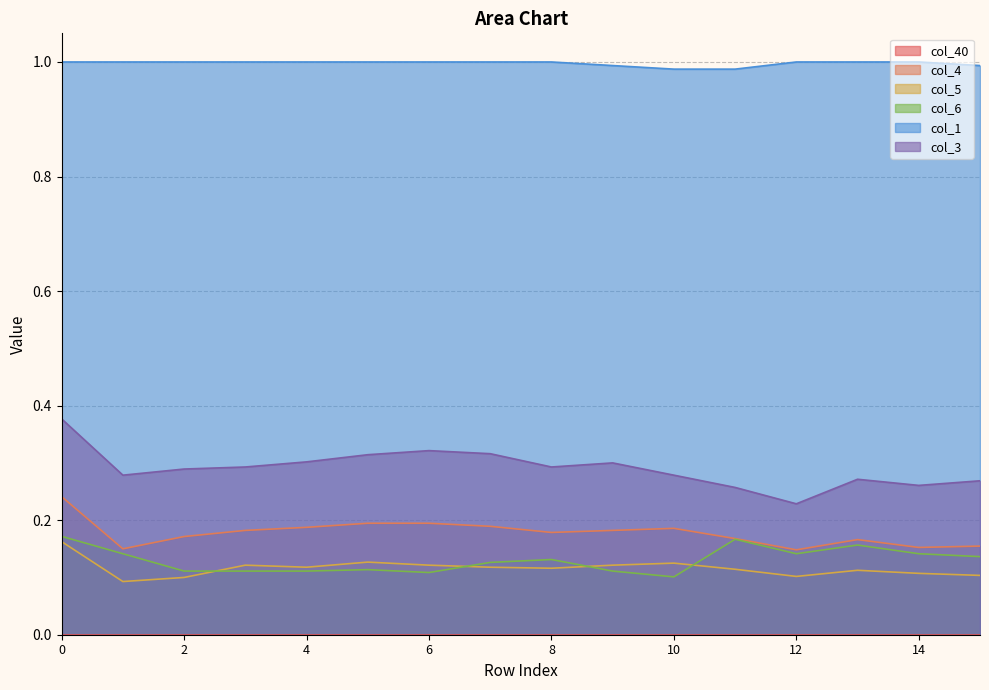

Does the chart have visible grid lines?

Yes